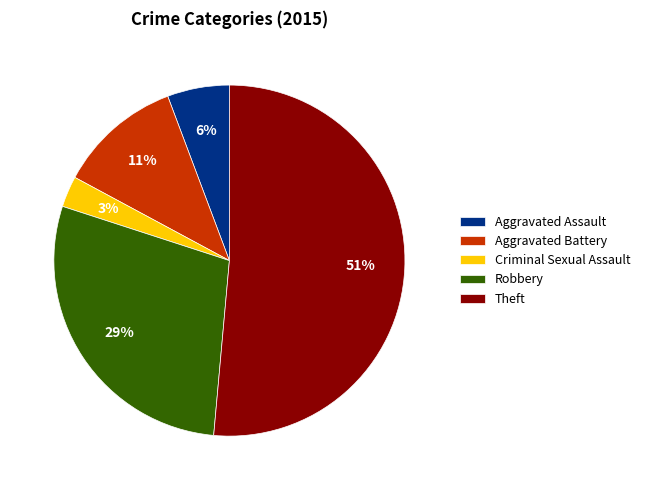

Combined, do Robbery and Theft account for over 50%?

Yes